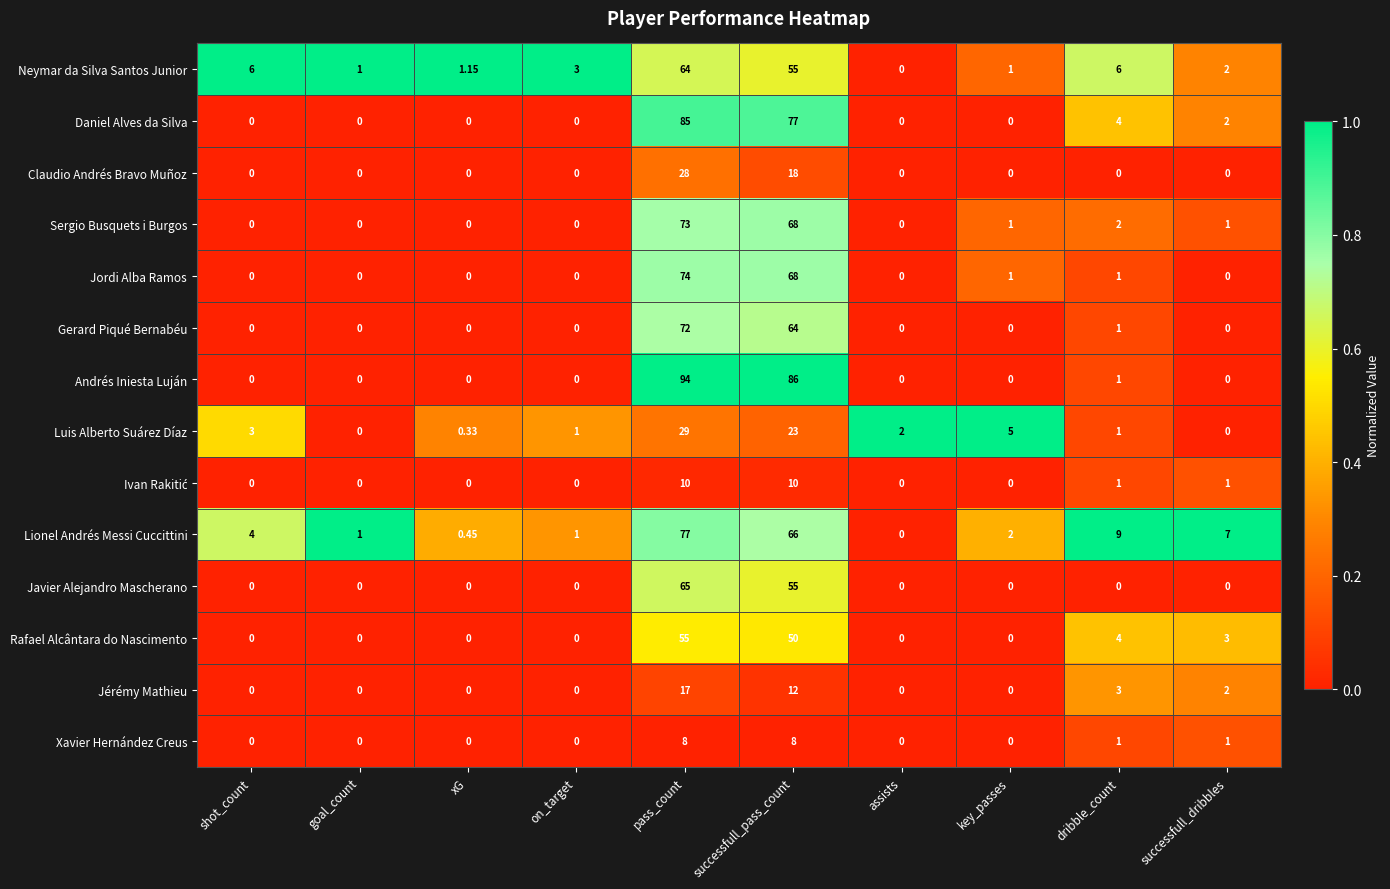

Which series changed the most between pass_count and successfull_pass_count?

Lionel Andrés Messi Cuccittini